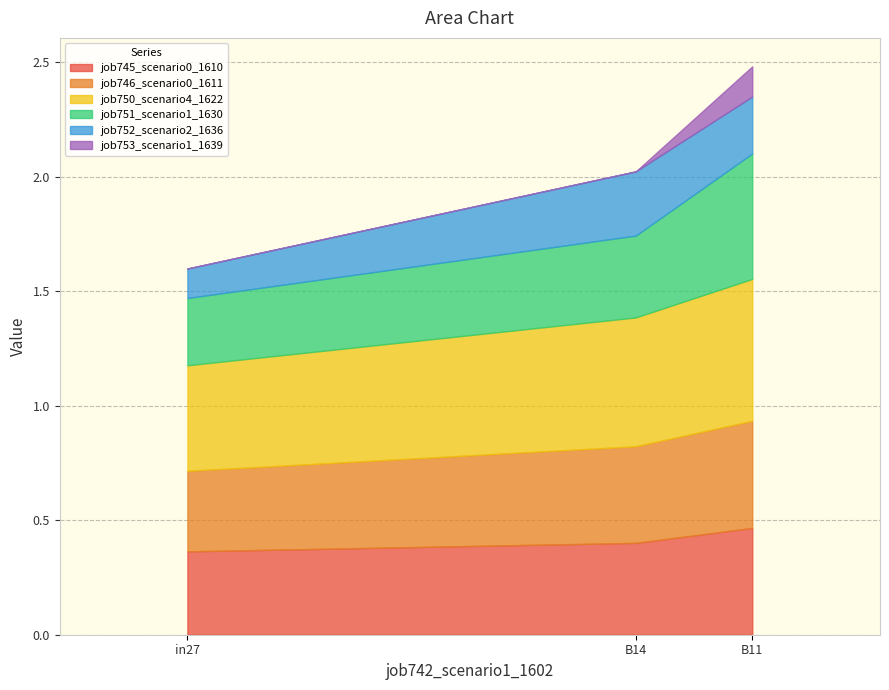

Reading left to right, extract all data points from this chart.

job745_scenario0_1610: in27=0.4	B14=0.4	B11=0.5
job746_scenario0_1611: in27=0.4	B14=0.4	B11=0.5
job750_scenario4_1622: in27=0.5	B14=0.6	B11=0.6
job751_scenario1_1630: in27=0.3	B14=0.4	B11=0.5
job752_scenario2_1636: in27=0.1	B14=0.3	B11=0.2
job753_scenario1_1639: in27=0.0	B14=0.0	B11=0.1